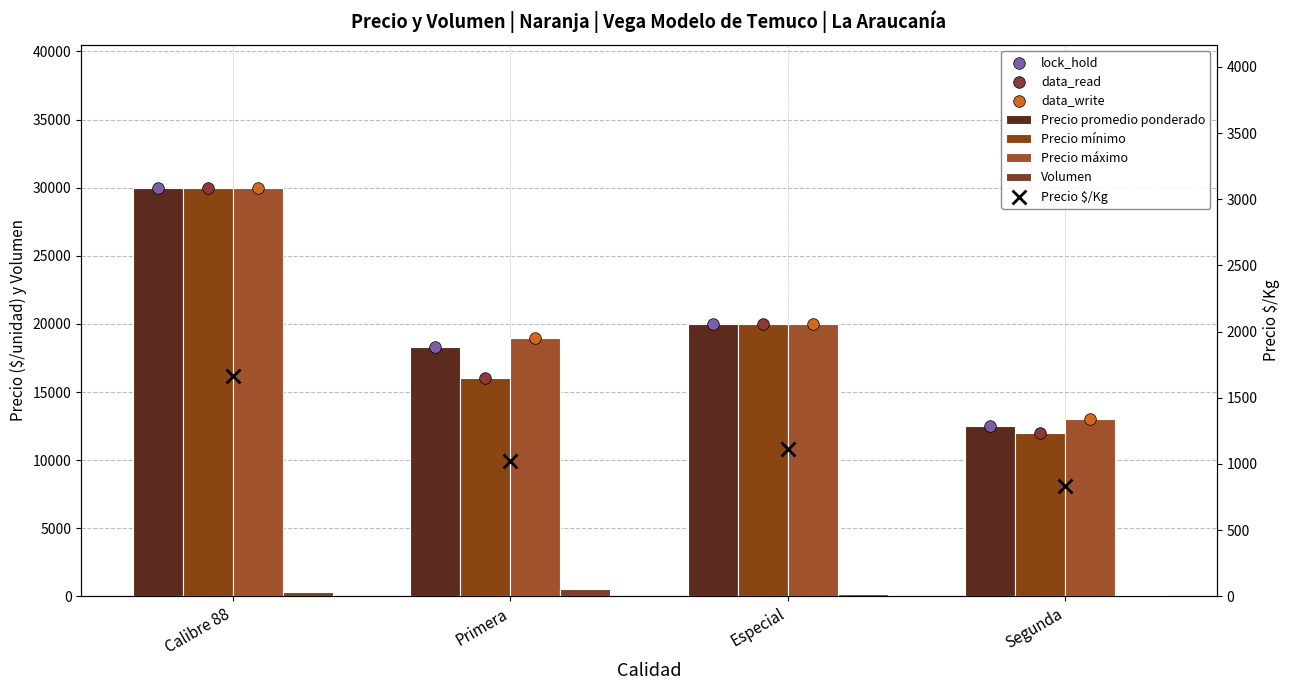

At which category is the sum across all series the highest?

Calibre 88